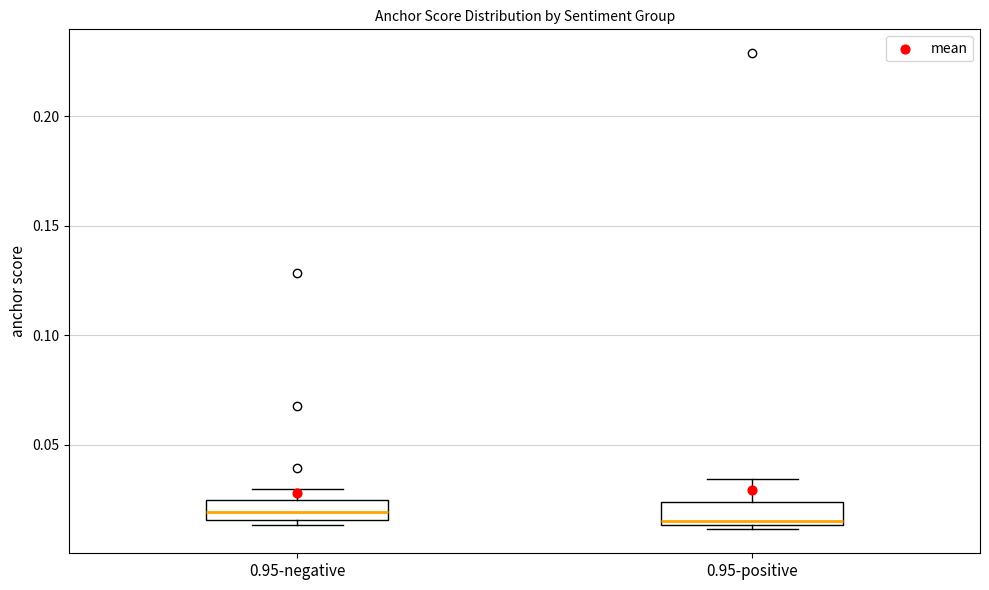

Reading left to right, read every box against the y-axis: the position of its median line, the range the box covers, and the ends of its whiskers. The values are not printed on the chart, so give them approximately, as read against the axis.

0.95-negative: median 0.020, box 0.015 to 0.025, whiskers 0.015 (just below the box's lower edge) to 0.030
0.95-positive: median 0.015 (just above the box's lower edge), box 0.015 to 0.025, whiskers 0.010 to 0.035